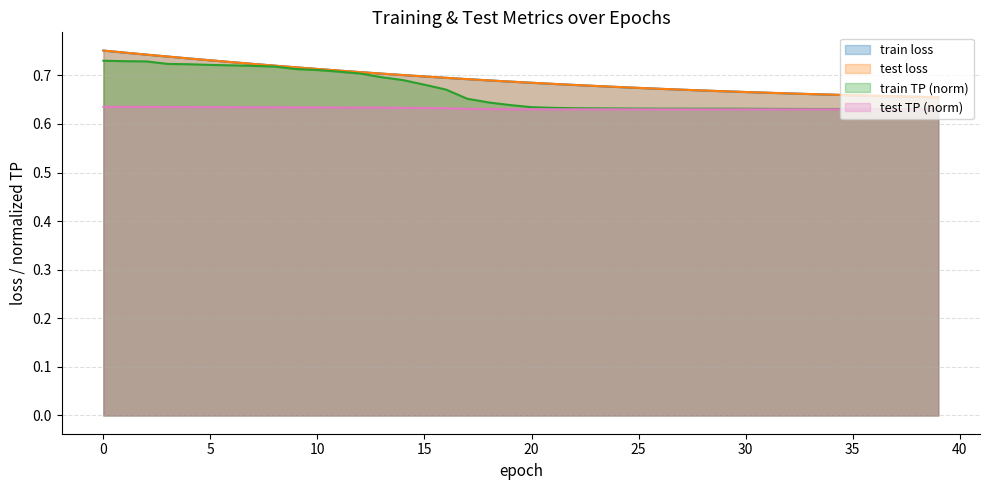

What are all the series names shown in the legend?

train loss, test loss, train TP, test TP